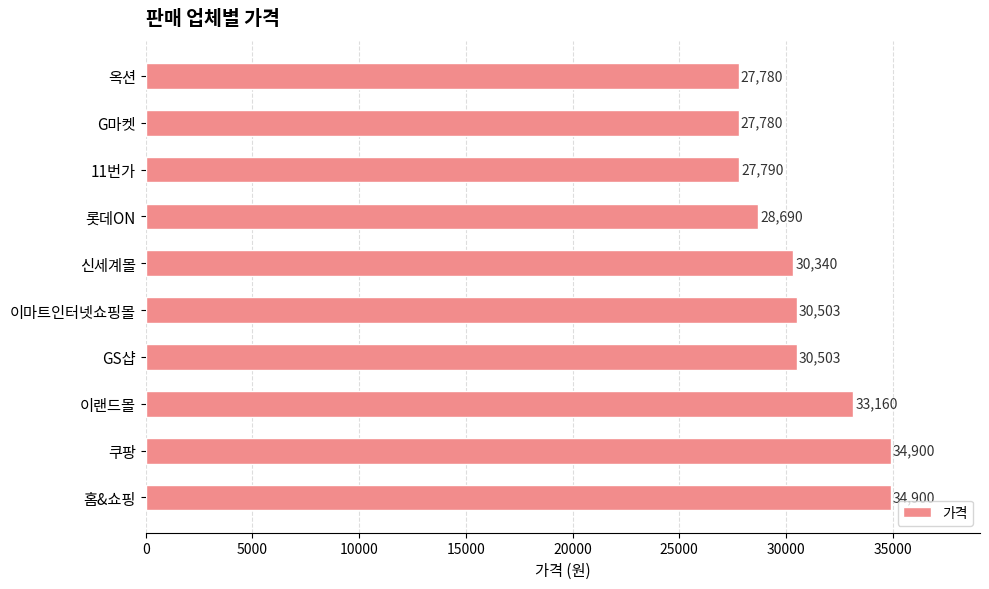

What is the approximate value at G마켓, to the nearest 50?

27800